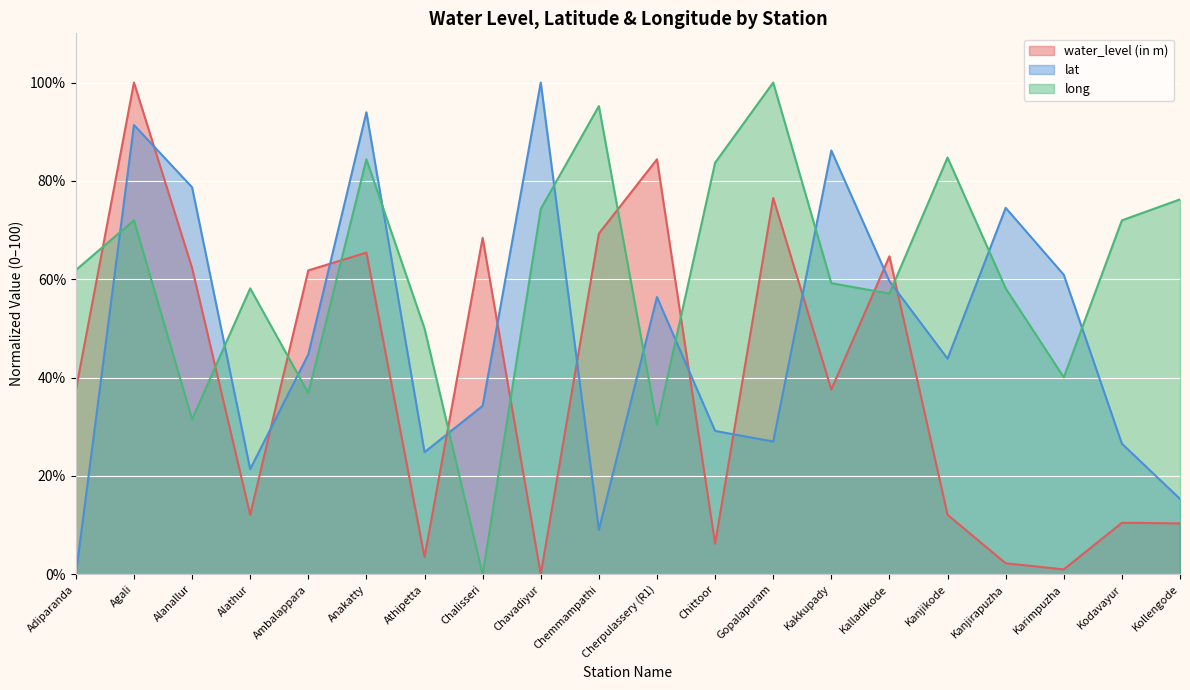

List the series in order of their peak value, highest first.

water_level (in m), lat, long